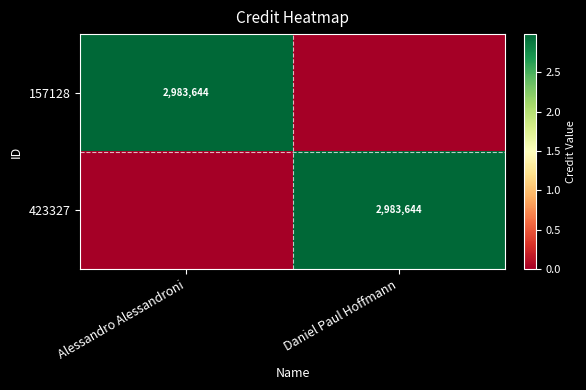

What is the total value across all series at Alessandro Alessandroni?

2983644